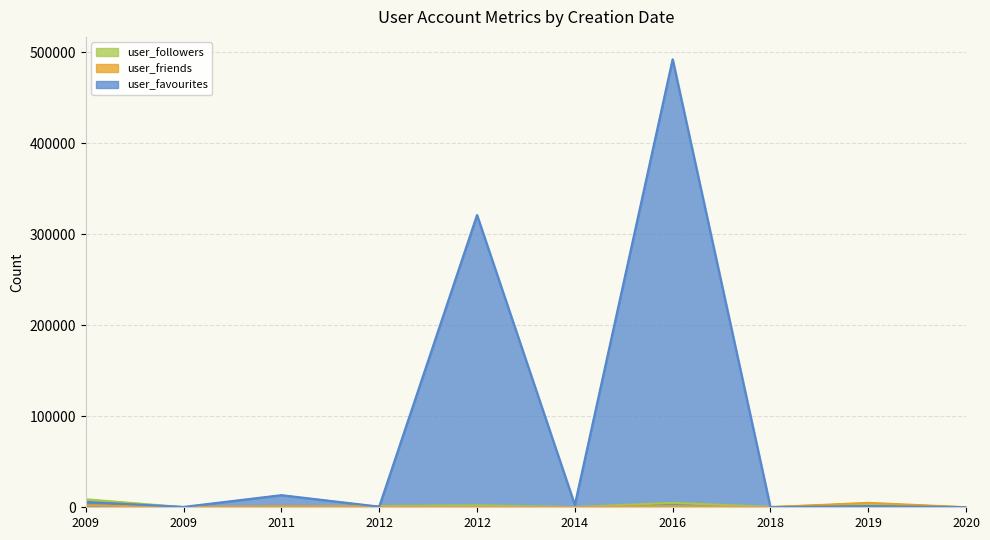

Which series has the largest range (max minus min)?

user_favourites